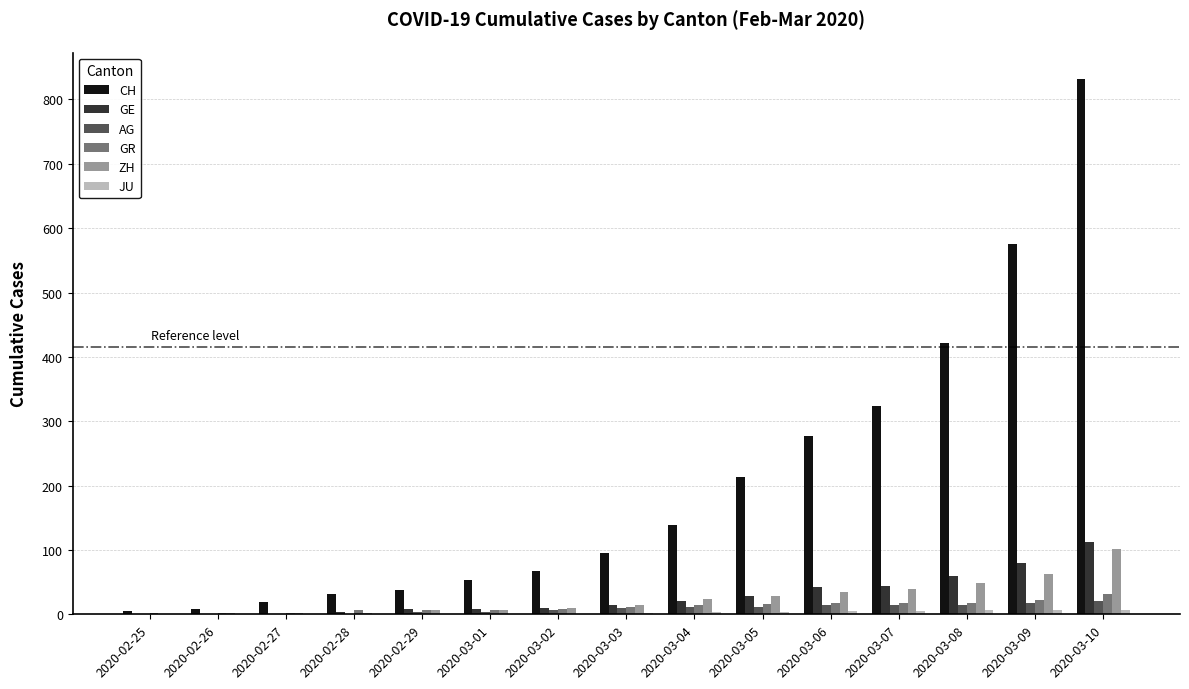

Are the bars grouped side by side (vs. stacked)?

Yes